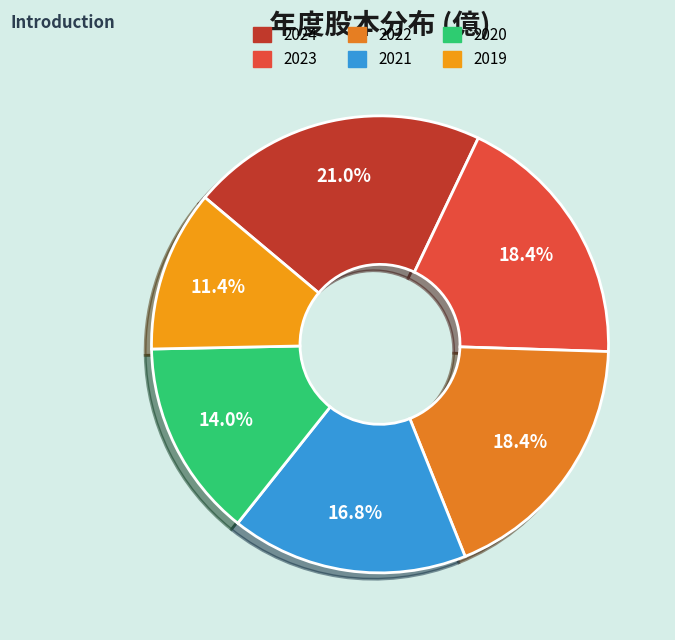

How many segments does this pie chart have?

6